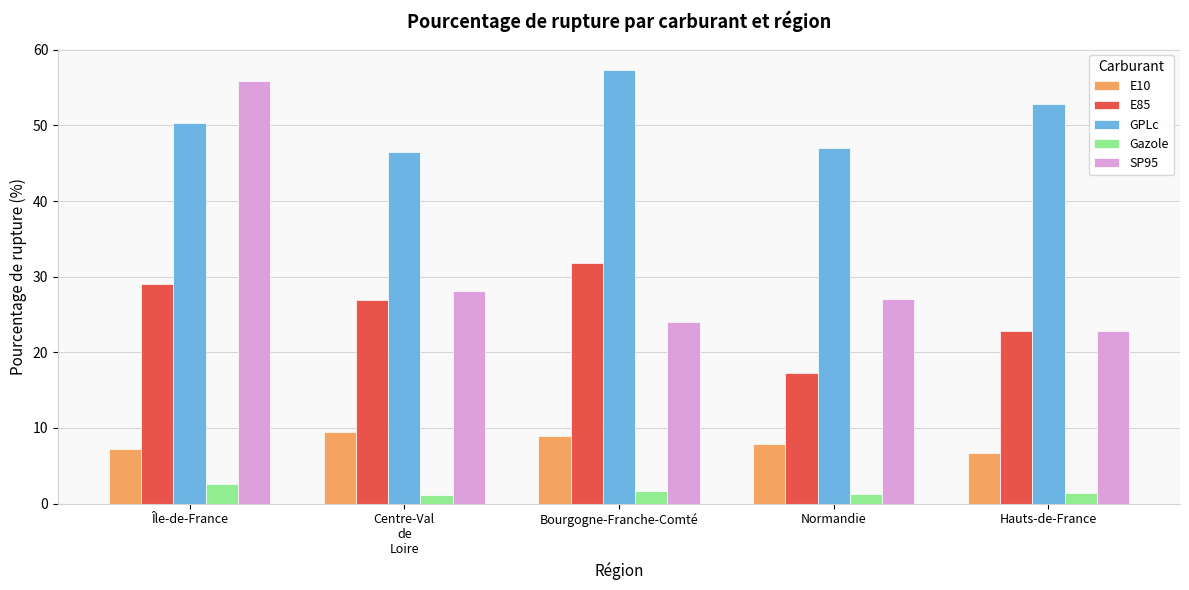

Where is GPLc nearest to the value 51?

Île-de-France